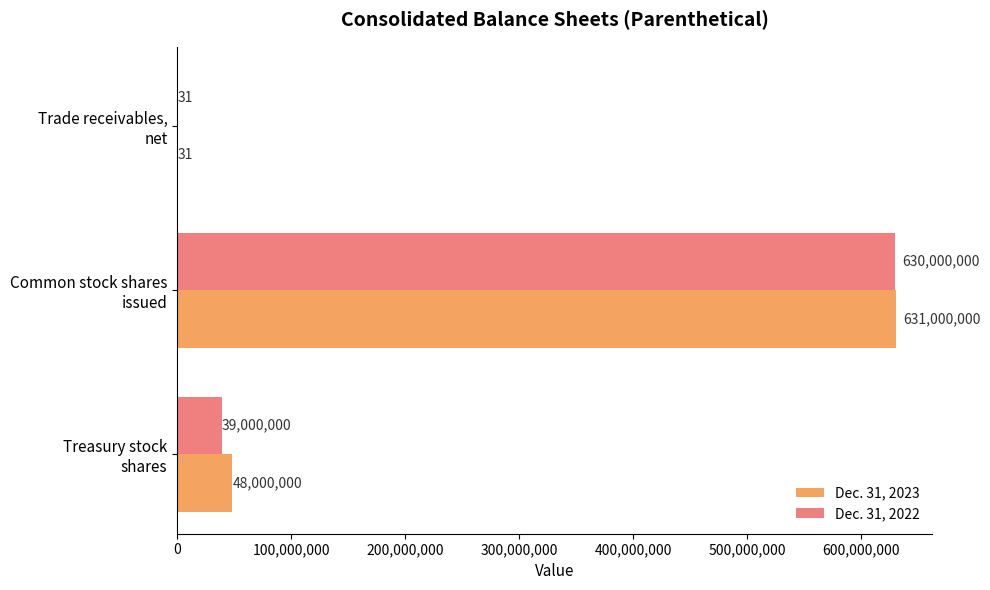

What is the maximum value shown in the chart?

631000000